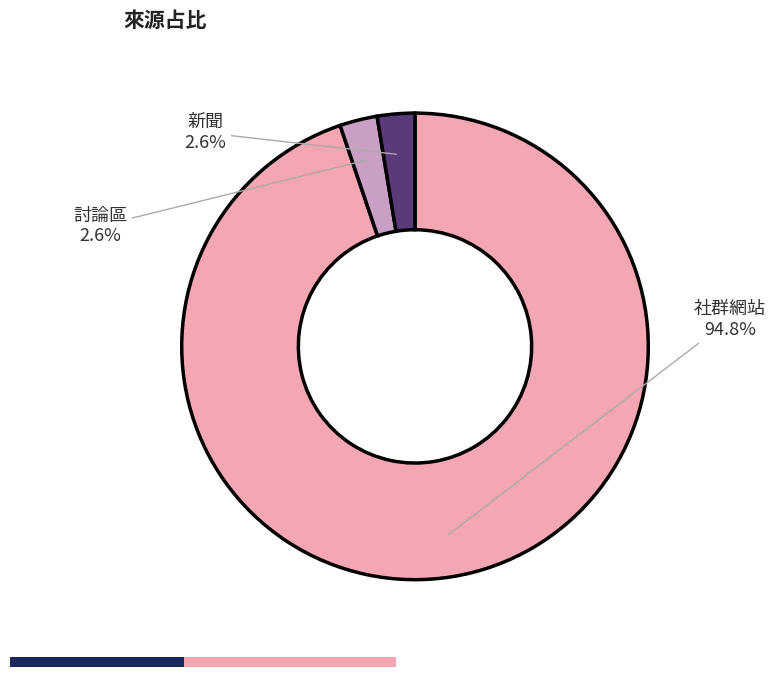

Is there any slice that represents more than half of the pie?

Yes